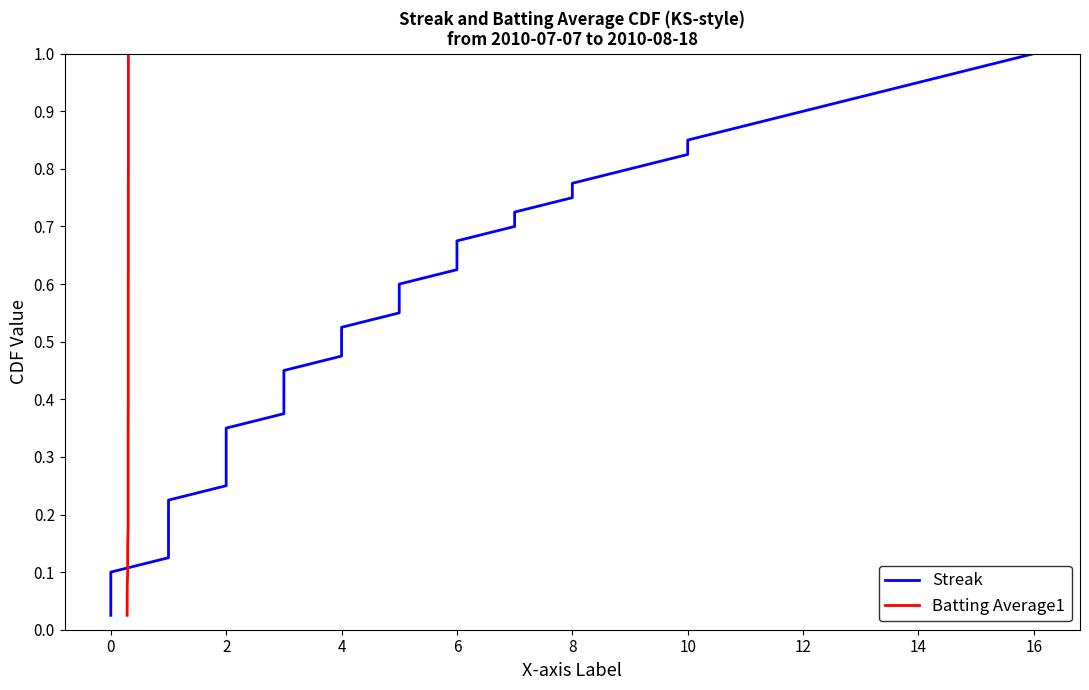

At how many categories does at least one series exceed 0?

40